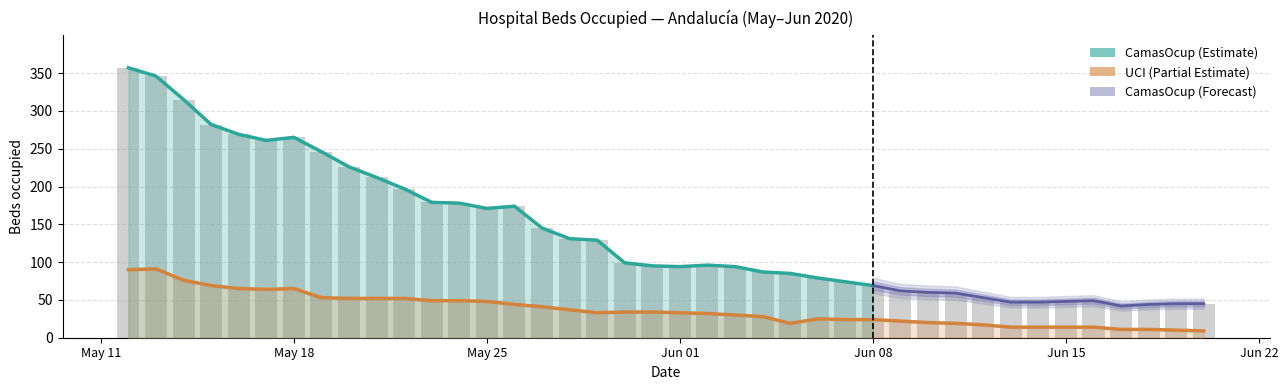

Is it true that UCI equals 33 at 2020-05-29?

True